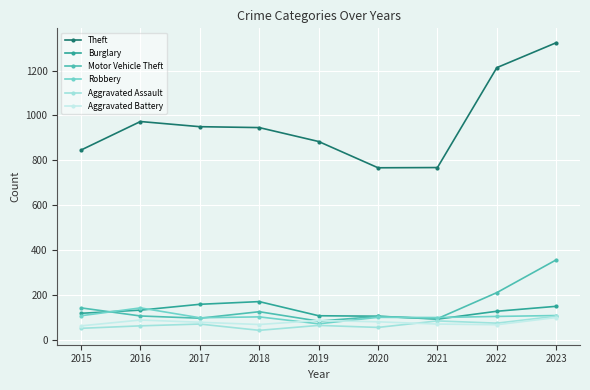

What is the value of the Motor Vehicle Theft point at the 6th from the left?

105